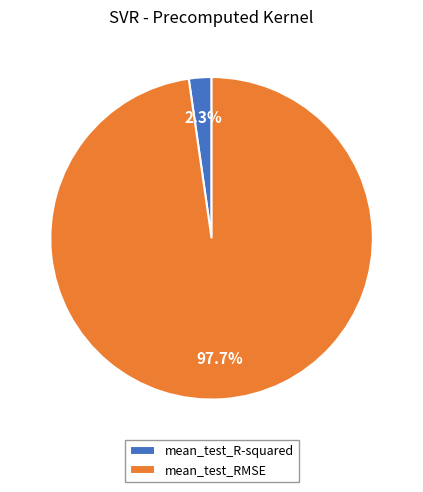

Rank the categories by value from lowest to highest.

mean_test_R-squared, mean_test_RMSE